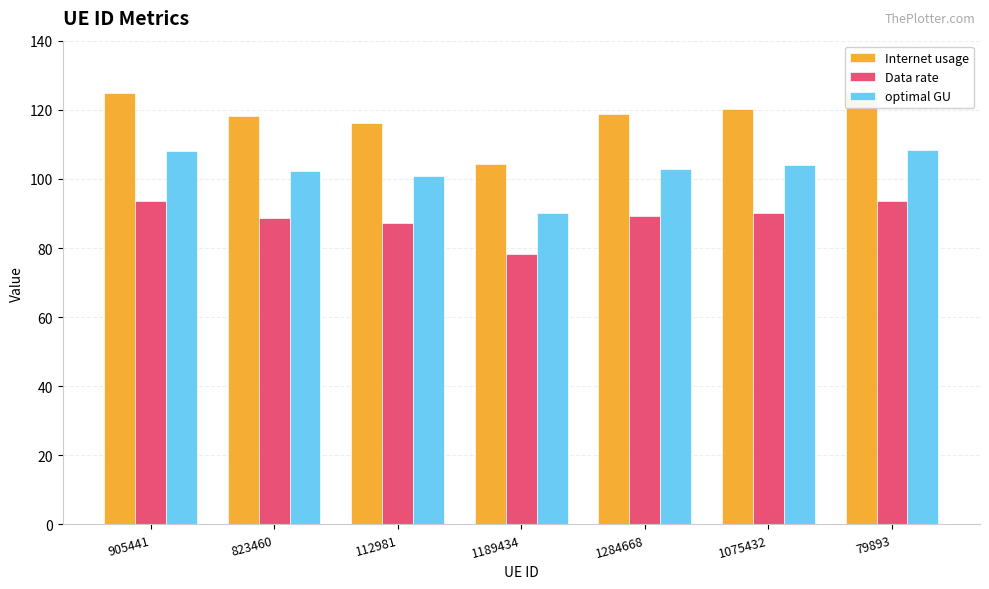

List the labels in order of optimal GU value, smallest first.

1189434, 112981, 823460, 1284668, 1075432, 905441, 79893